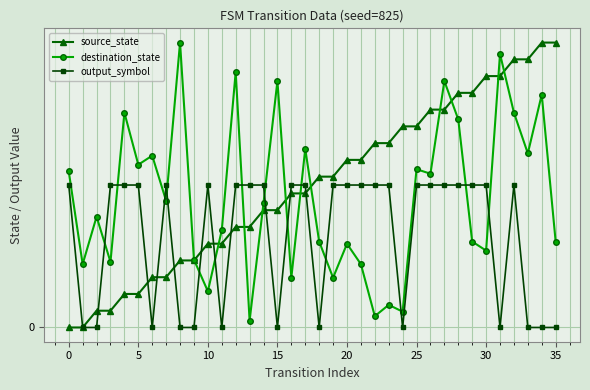

List the series in order of their overall mean, lowest first.

output_symbol, destination_state, source_state